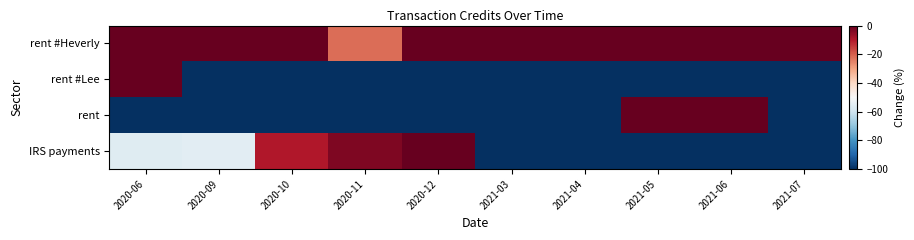

Rank the series at 2020-10 from lowest to highest value.

rent #Lee, rent, IRS payments, rent #Heverly